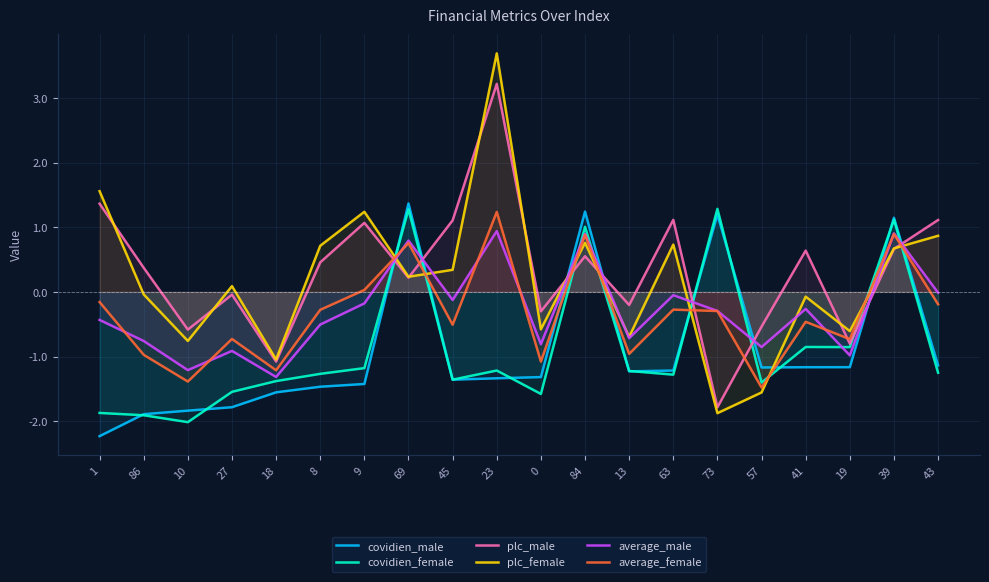

Does the chart display data point markers on the line(s)?

No